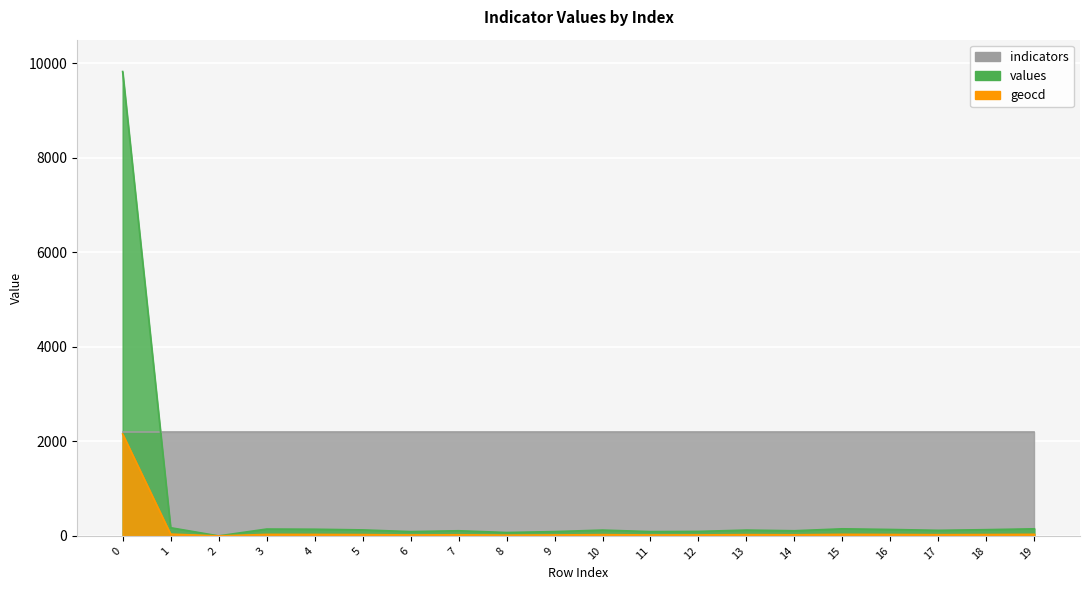

True or false: values and geocd intersect in this chart.

False